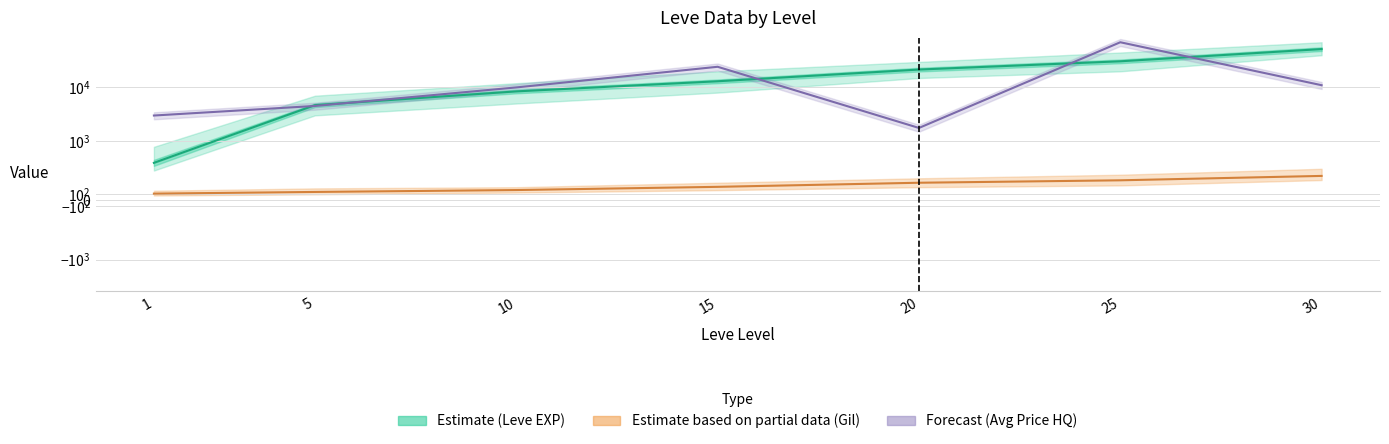

Reading right to left, what are all the values shown in this chart?

Leve EXP (Estimate): 30=52220	25=30820	20=21600	15=13040	10=8430	5=4660	1=630
Leve Gil (Partial): 30=410	25=336	20=295	15=226	10=172	5=140	1=112
Avg Price HQ (Forecast): 30=11000	25=70000	20=1745	15=24333	10=10000	5=4500	1=2980